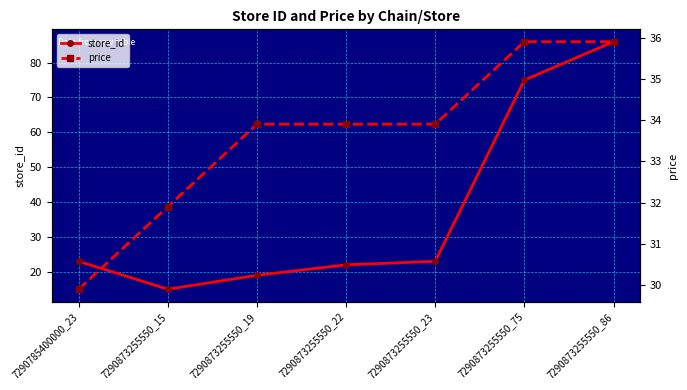

What is the spread (max minus min) of values at 7290873255550_22?

11.9